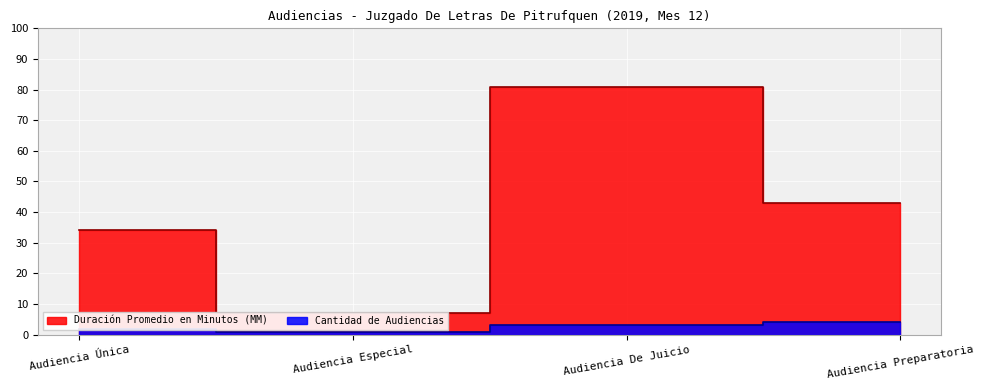

How many distinct data groups are displayed?

2